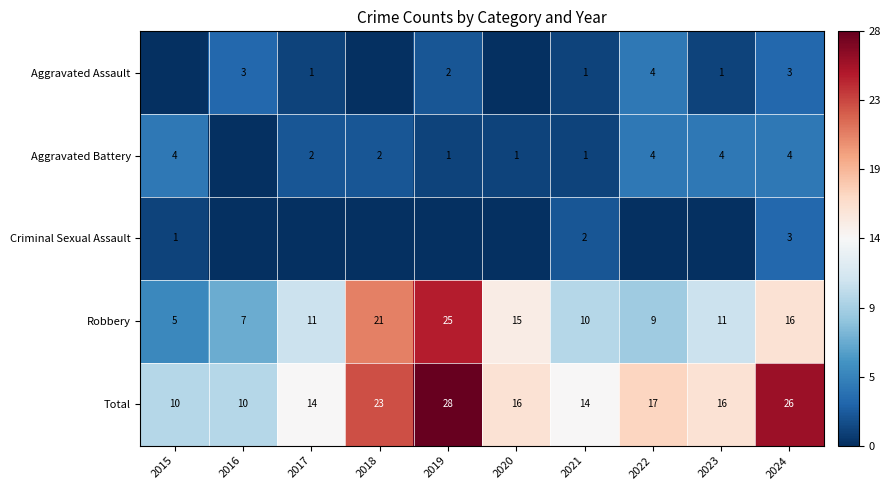

What is the maximum value for Total?

28